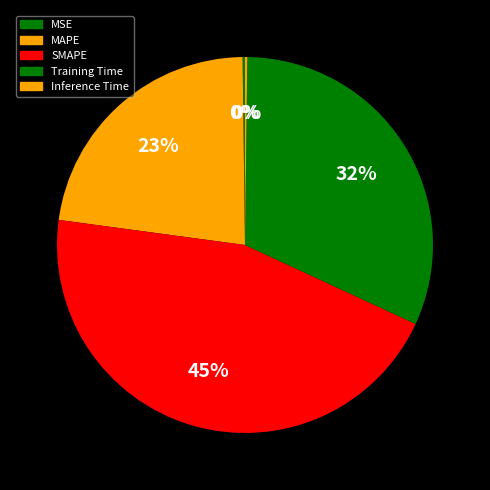

The Inference Time slice represents 1% of the pie. True or false?

False